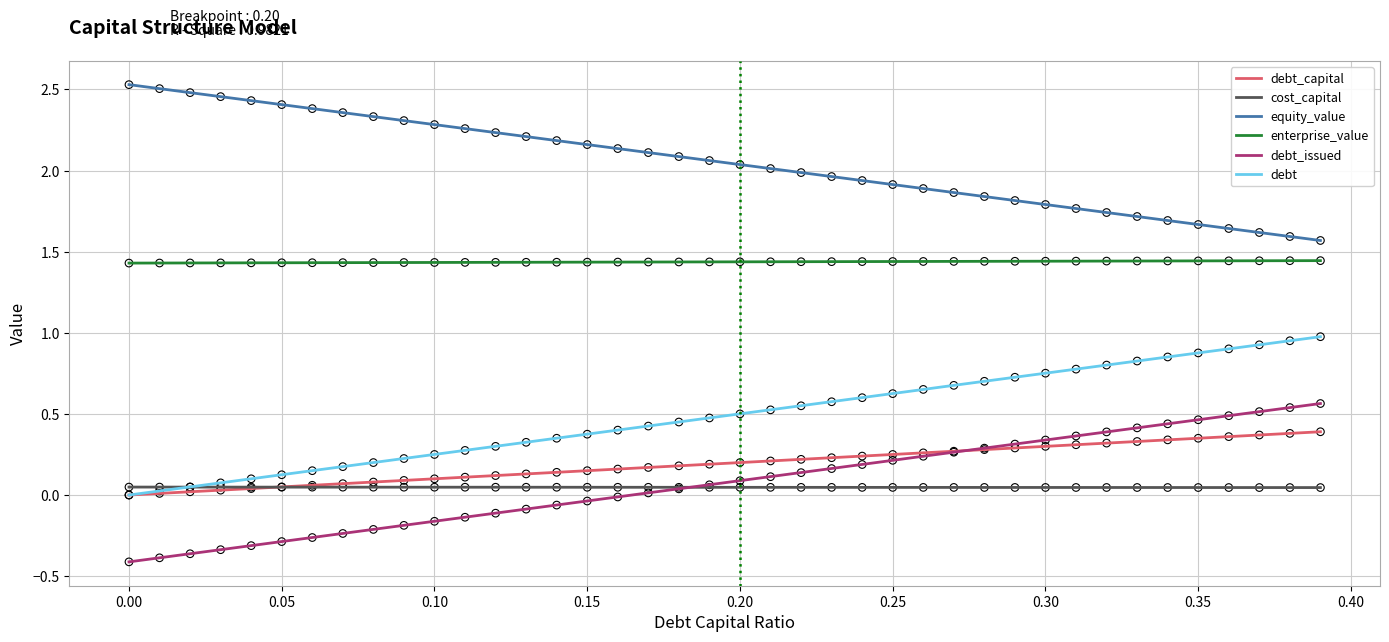

Which series has the widest spread of Y values?

debt_issued